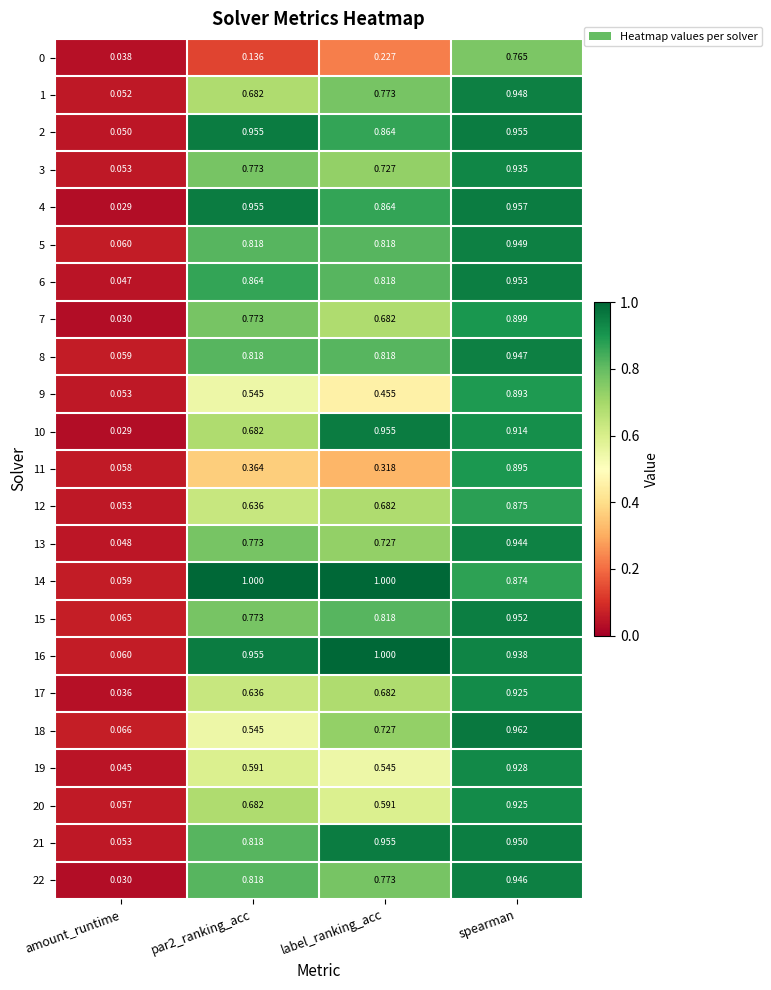

How many distinct data groups are displayed?

23